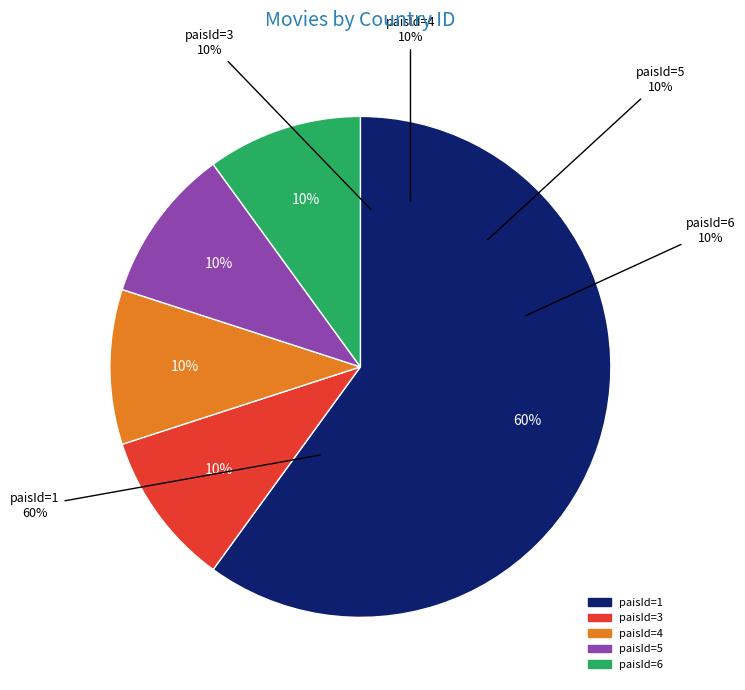

Is paisId=1 the majority of the pie?

Yes